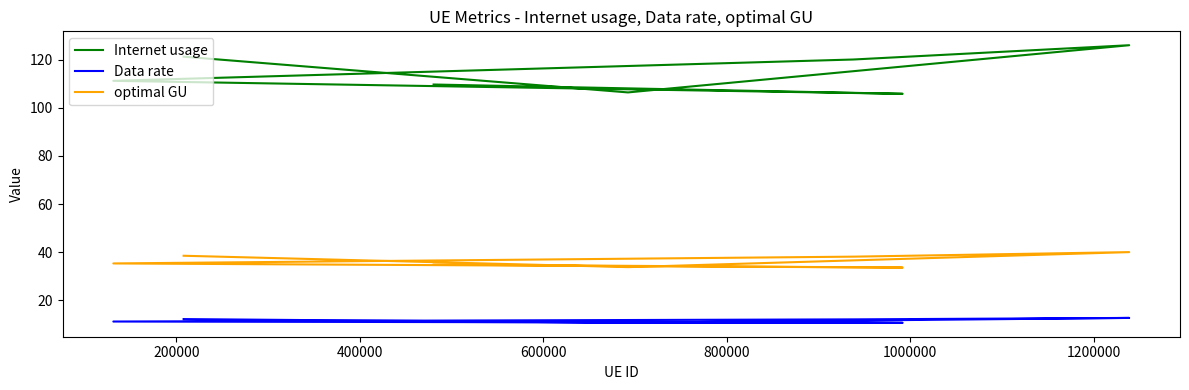

Rank the series by their average value, from lowest to highest.

Data rate, optimal GU, Internet usage